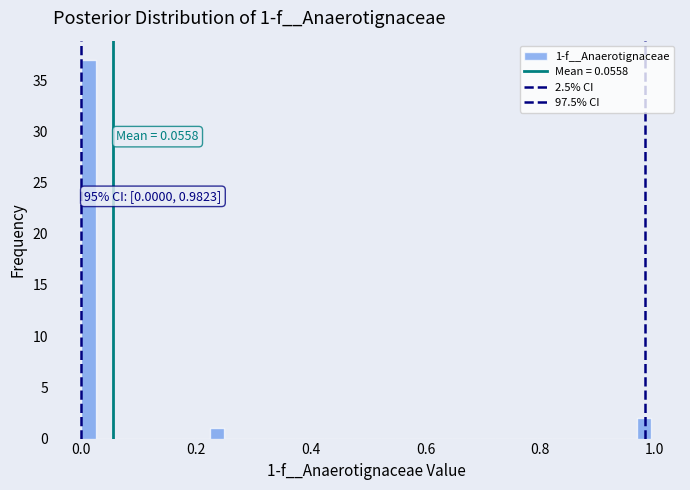

Around what value on the x-axis is the tallest bar? Give the approximate position of its centre, as read against the axis.

0.02